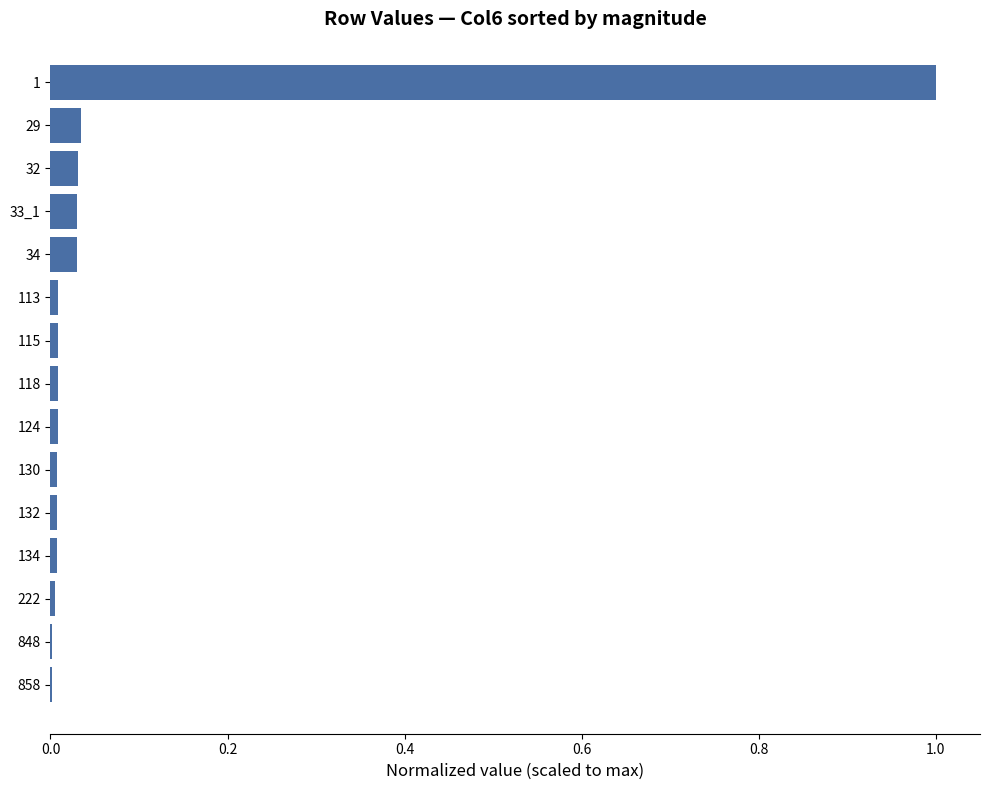

The chart shows a value of 0.0 at 124. True or false?

True